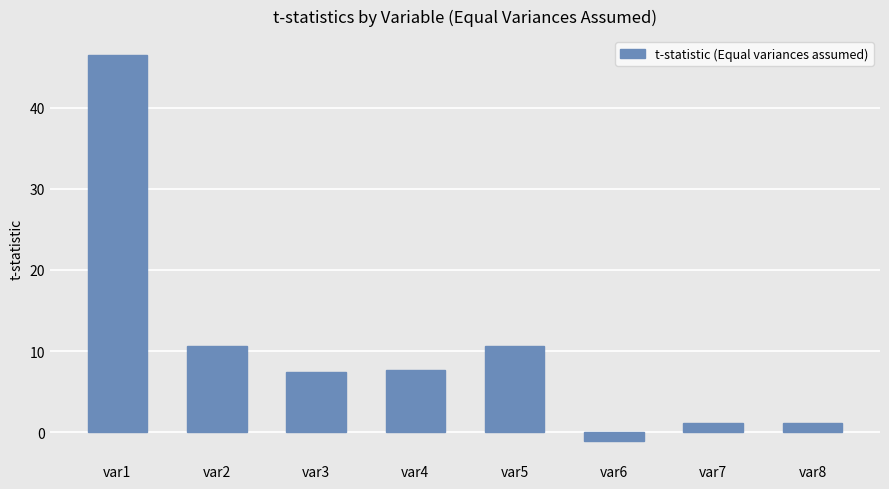

Are the bars horizontal?

No